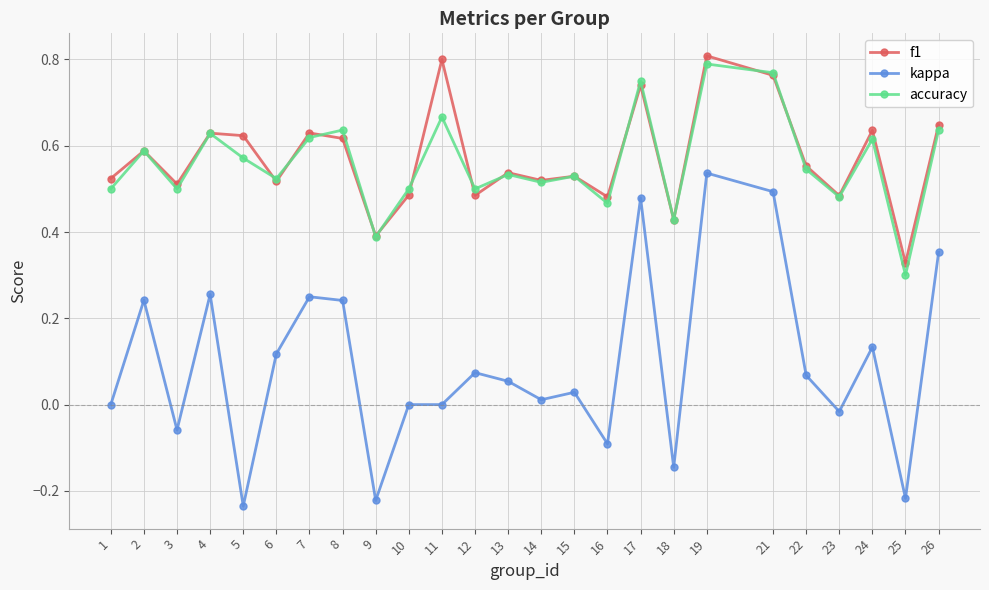

True or false: kappa and accuracy intersect in this chart.

False